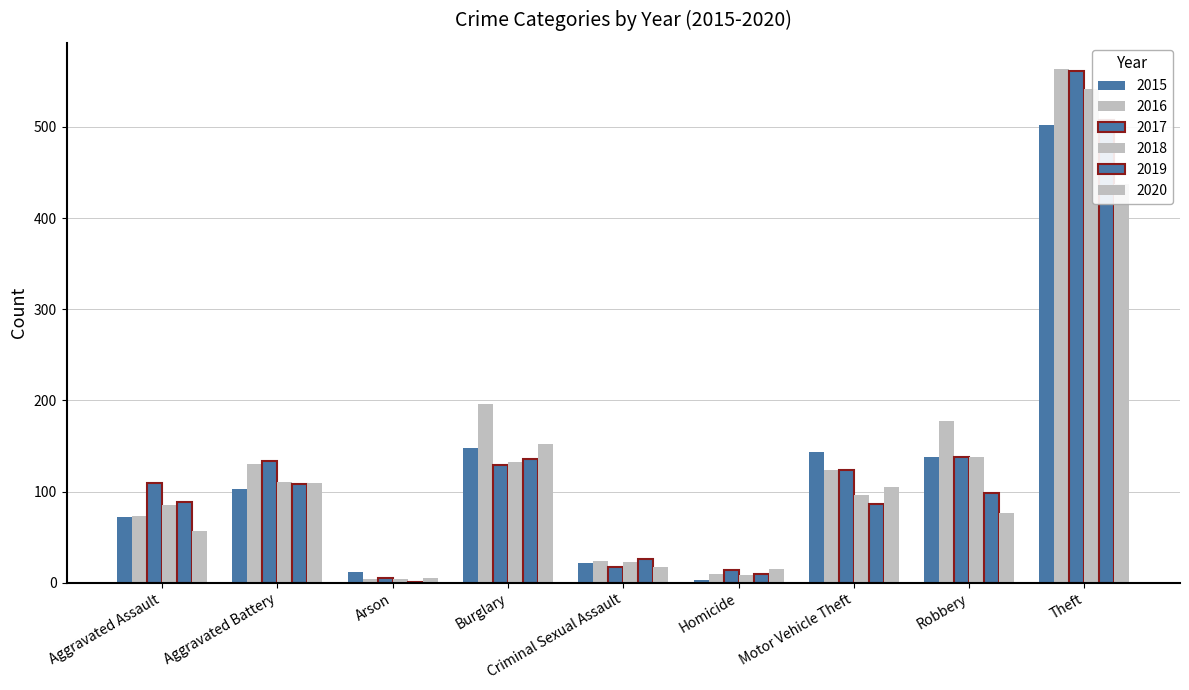

What is the label of the 2nd bar from the left?

Aggravated Battery